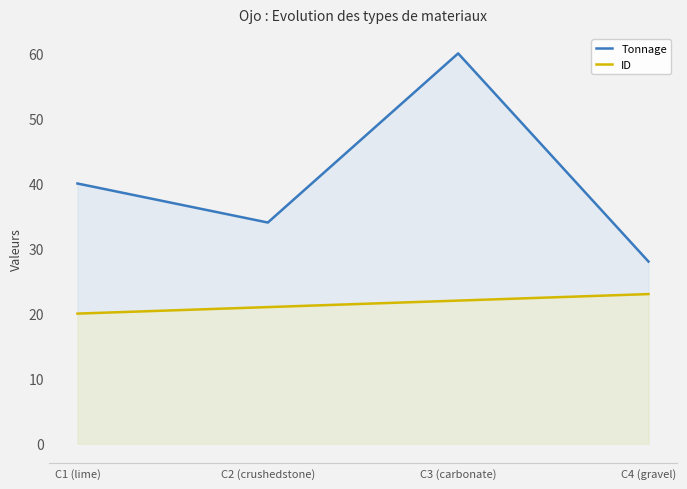

True or false: ID and Tonnage intersect in this chart.

False